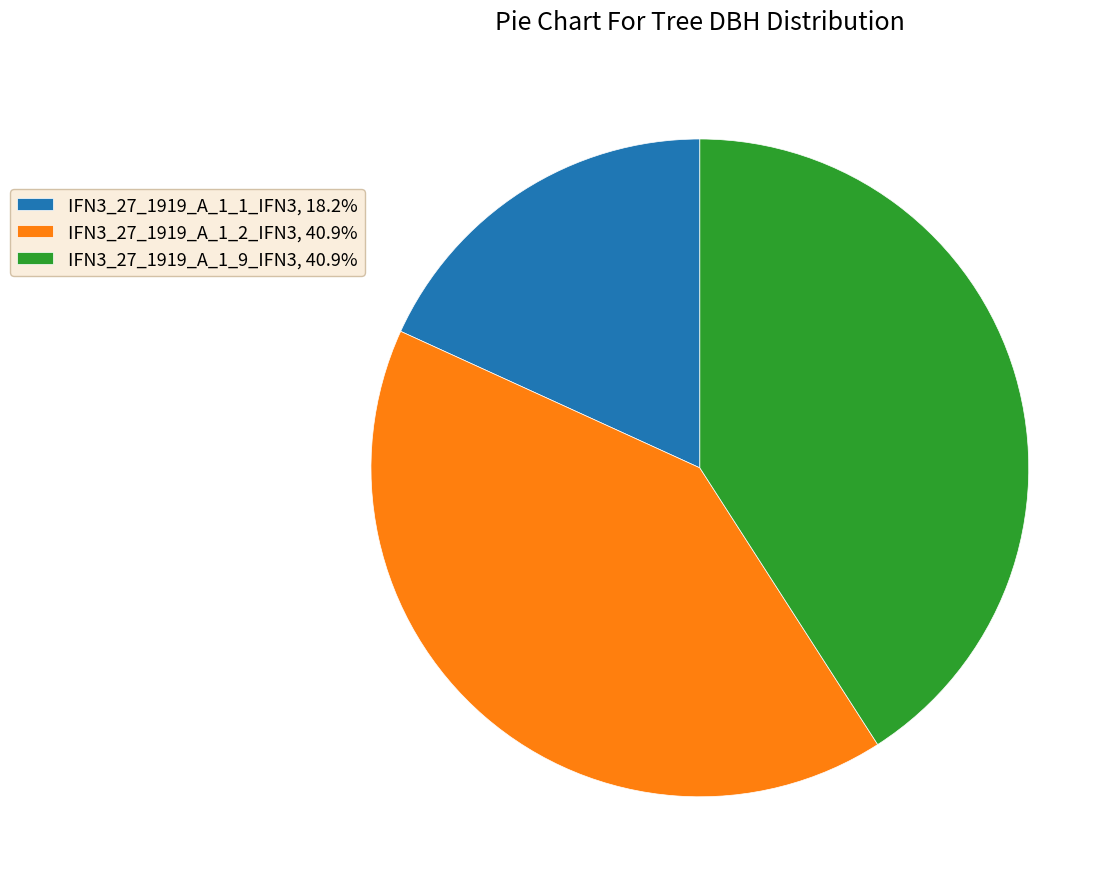

Is there a majority slice in this chart?

No